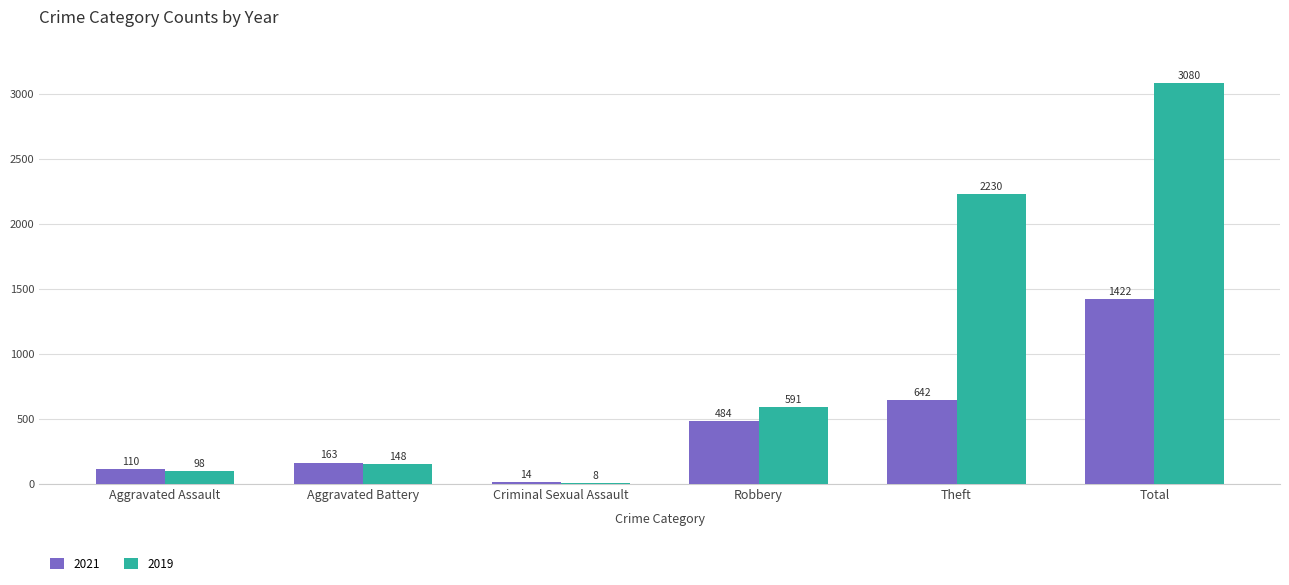

Does the chart contain stacked bars?

No